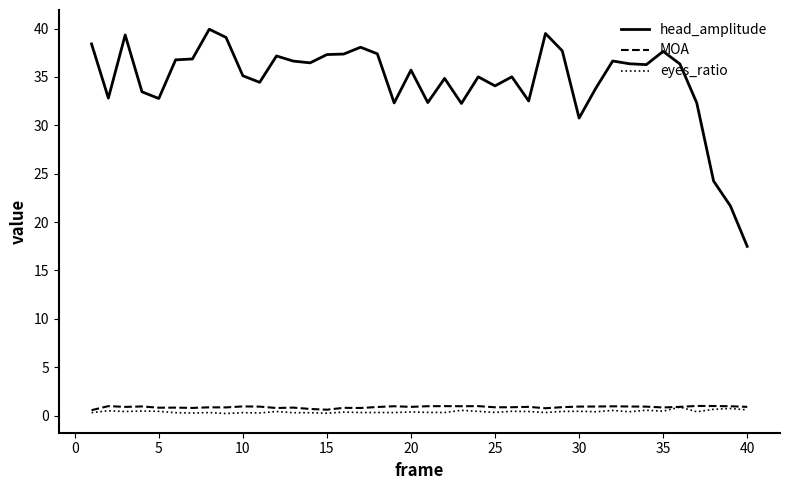

In MOA, how many points are lower than both neighbors (excluding endpoints)?

12